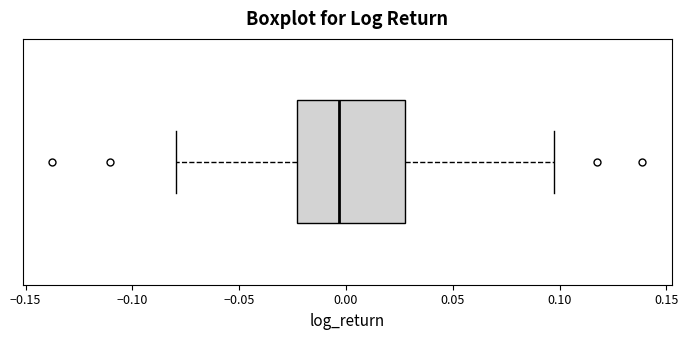

Read this box plot against the x-axis: the position of the median line, the range covered by the box, and the ends of both whiskers. The values are not printed on the chart, so give them approximately, as read against the axis.

median -0.005, box -0.025 to 0.030, whiskers -0.080 to 0.095